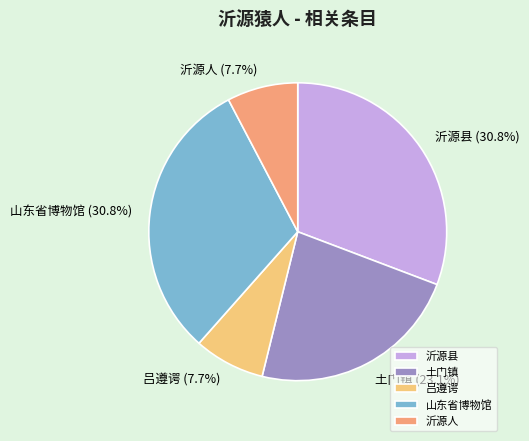

To the nearest percent, what is the difference between the largest and smallest slice percentages?

23%